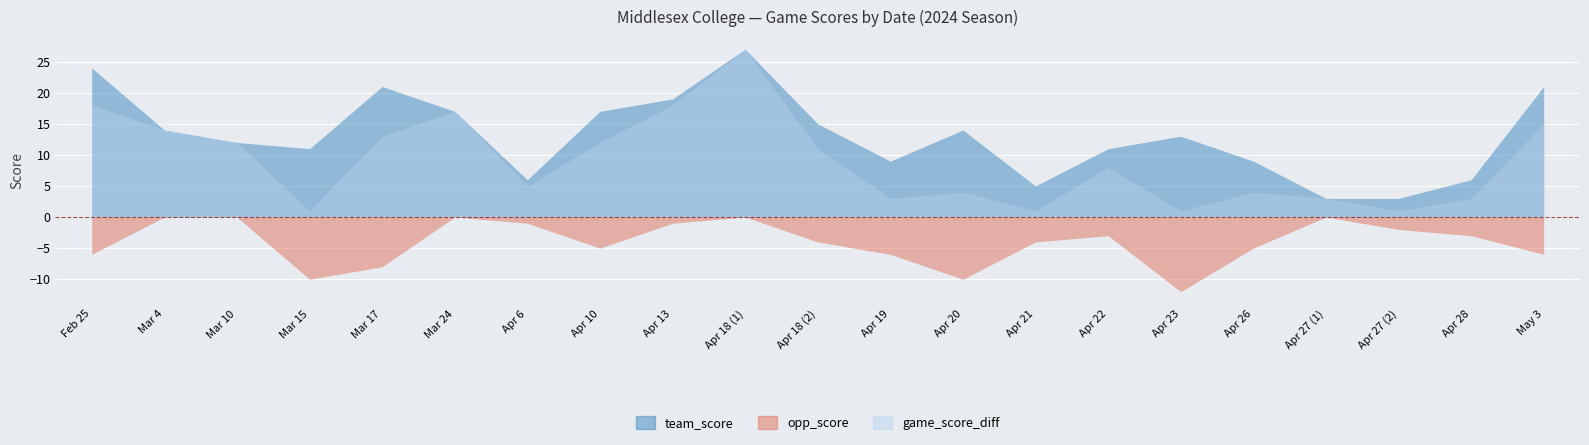

What position from the left is Apr 10?

8